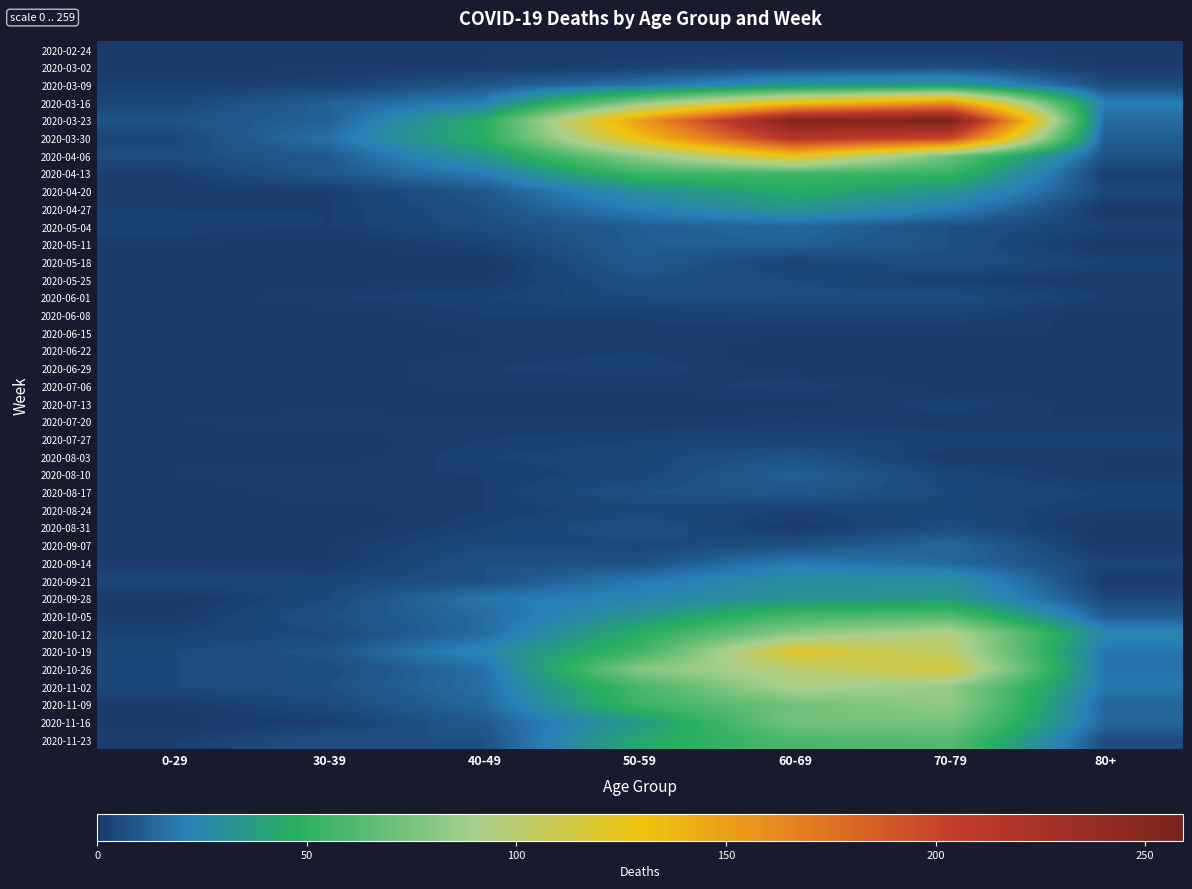

Reading left to right, transcribe all the data shown in this chart.

2020-02-24: 0-29=0	30-39=0	40-49=1	50-59=1	60-69=1	70-79=1	80+=0
2020-03-02: 0-29=0	30-39=1	40-49=1	50-59=3	60-69=5	70-79=7	80+=1
2020-03-09: 0-29=2	30-39=3	40-49=9	50-59=17	60-69=31	70-79=35	80+=6
2020-03-16: 0-29=4	30-39=12	40-49=21	50-59=81	60-69=130	70-79=158	80+=21
2020-03-23: 0-29=8	30-39=12	40-49=46	50-59=151	60-69=255	70-79=259	80+=15
2020-03-30: 0-29=4	30-39=17	40-49=47	50-59=131	60-69=216	70-79=199	80+=11
2020-04-06: 0-29=6	30-39=10	40-49=34	50-59=83	60-69=129	70-79=71	80+=8
2020-04-13: 0-29=2	30-39=9	40-49=20	50-59=55	60-69=56	70-79=52	80+=2
2020-04-20: 0-29=1	30-39=2	40-49=9	50-59=30	60-69=45	70-79=33	80+=5
2020-04-27: 0-29=2	30-39=2	40-49=7	50-59=21	60-69=33	70-79=21	80+=0
2020-05-04: 0-29=3	30-39=2	40-49=6	50-59=11	60-69=14	70-79=7	80+=3
2020-05-11: 0-29=1	30-39=0	40-49=3	50-59=11	60-69=12	70-79=7	80+=0
2020-05-18: 0-29=0	30-39=1	40-49=0	50-59=10	60-69=3	70-79=7	80+=3
2020-05-25: 0-29=0	30-39=0	40-49=1	50-59=7	60-69=5	70-79=2	80+=1
2020-06-01: 0-29=0	30-39=2	40-49=3	50-59=5	60-69=6	70-79=6	80+=2
2020-06-08: 0-29=0	30-39=0	40-49=2	50-59=2	60-69=3	70-79=3	80+=0
2020-06-15: 0-29=0	30-39=0	40-49=1	50-59=2	60-69=1	70-79=1	80+=1
2020-06-22: 0-29=1	30-39=0	40-49=1	50-59=2	60-69=0	70-79=1	80+=0
2020-06-29: 0-29=0	30-39=0	40-49=2	50-59=3	60-69=0	70-79=0	80+=0
2020-07-06: 0-29=0	30-39=1	40-49=1	50-59=1	60-69=3	70-79=0	80+=0
2020-07-13: 0-29=0	30-39=0	40-49=0	50-59=0	60-69=0	70-79=3	80+=0
2020-07-20: 0-29=1	30-39=2	40-49=1	50-59=1	60-69=2	70-79=1	80+=1
2020-07-27: 0-29=0	30-39=0	40-49=2	50-59=3	60-69=3	70-79=3	80+=3
2020-08-03: 0-29=1	30-39=0	40-49=3	50-59=4	60-69=8	70-79=1	80+=1
2020-08-10: 0-29=1	30-39=2	40-49=2	50-59=4	60-69=12	70-79=4	80+=1
2020-08-17: 0-29=0	30-39=2	40-49=2	50-59=7	60-69=9	70-79=5	80+=3
2020-08-24: 0-29=0	30-39=0	40-49=2	50-59=4	60-69=3	70-79=4	80+=2
2020-08-31: 0-29=0	30-39=0	40-49=3	50-59=7	60-69=1	70-79=6	80+=0
2020-09-07: 0-29=0	30-39=1	40-49=5	50-59=4	60-69=7	70-79=14	80+=0
2020-09-14: 0-29=1	30-39=1	40-49=7	50-59=7	60-69=20	70-79=14	80+=4
2020-09-21: 0-29=5	30-39=4	40-49=7	50-59=19	60-69=29	70-79=30	80+=1
2020-09-28: 0-29=0	30-39=5	40-49=18	50-59=24	60-69=32	70-79=35	80+=5
2020-10-05: 0-29=1	30-39=7	40-49=15	50-59=33	60-69=58	70-79=62	80+=11
2020-10-12: 0-29=3	30-39=5	40-49=15	50-59=47	60-69=82	70-79=97	80+=25
2020-10-19: 0-29=5	30-39=8	40-49=25	50-59=55	60-69=121	70-79=102	80+=18
2020-10-26: 0-29=5	30-39=6	40-49=16	50-59=79	60-69=100	70-79=115	80+=18
2020-11-02: 0-29=5	30-39=7	40-49=16	50-59=58	60-69=93	70-79=84	80+=19
2020-11-09: 0-29=1	30-39=5	40-49=14	50-59=54	60-69=72	70-79=83	80+=13
2020-11-16: 0-29=0	30-39=2	40-49=10	50-59=35	60-69=73	70-79=75	80+=14
2020-11-23: 0-29=2	30-39=7	40-49=7	50-59=43	60-69=59	70-79=63	80+=6